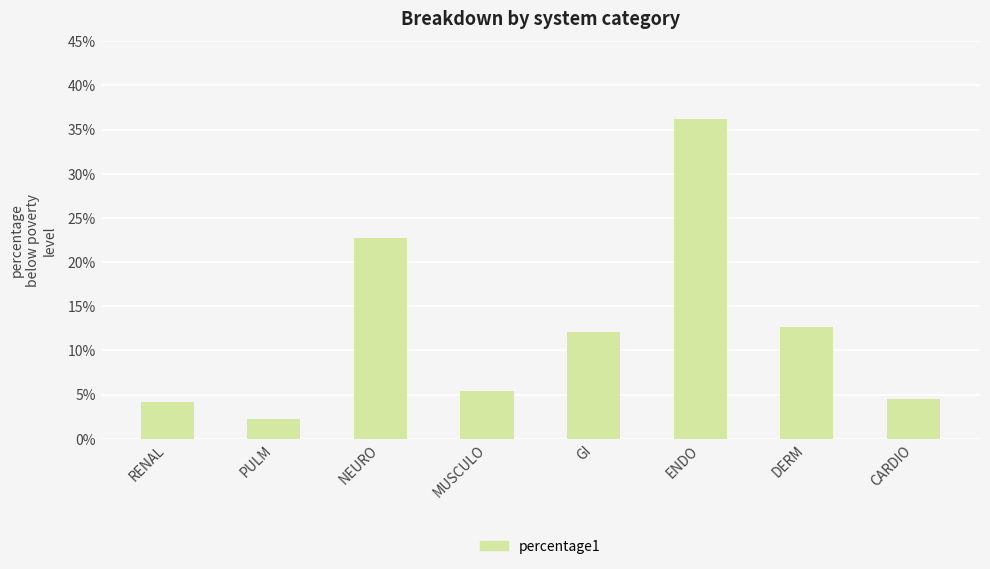

Are the bars horizontal?

No